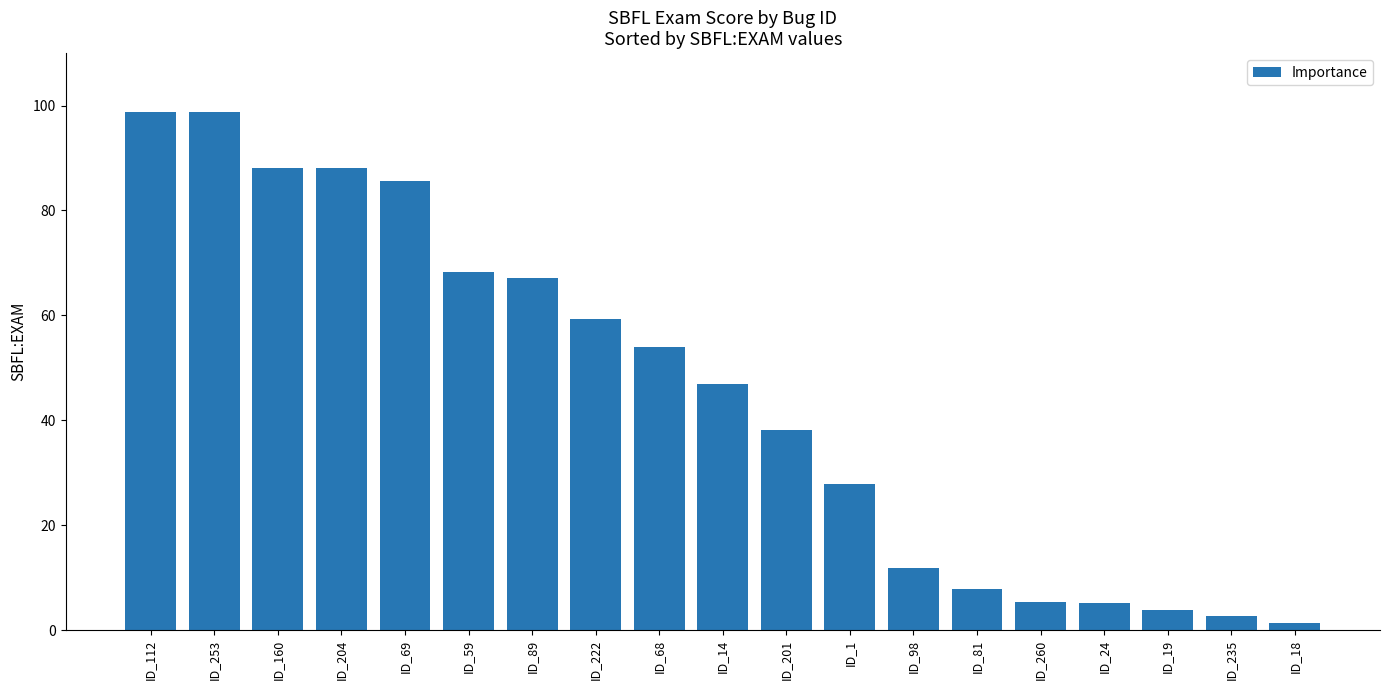

True or false: the data shows 3.8 at ID_19.

True